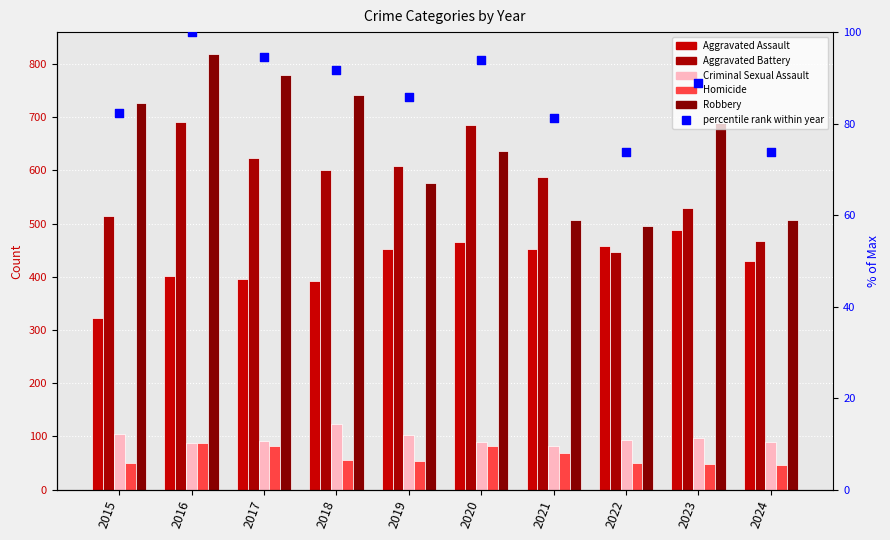

Which series reaches the minimum Y coordinate?

Homicide